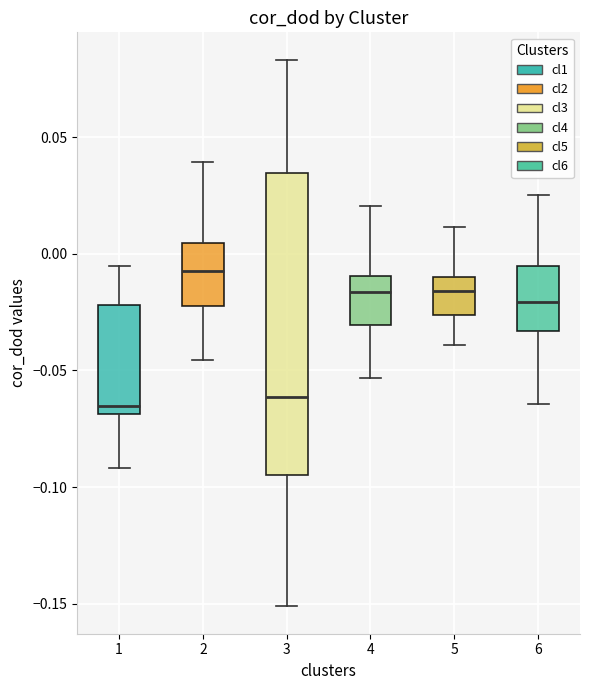

Reading left to right, transcribe this box plot: for each box, give where its median line is, the range the box spans, and where its two whiskers end, as read against the y-axis. The values are not printed on the chart, so give them approximately, as read against the axis.

1: median -0.065, box -0.070 to -0.020, whiskers -0.090 to -0.005
2: median -0.010, box -0.020 to 0.005, whiskers -0.045 to 0.040
3: median -0.060, box -0.095 to 0.035, whiskers -0.150 to 0.085
4: median -0.015, box -0.030 to -0.010, whiskers -0.055 to 0.020
5: median -0.015, box -0.025 to -0.010, whiskers -0.040 to 0.010
6: median -0.020, box -0.035 to -0.005, whiskers -0.065 to 0.025